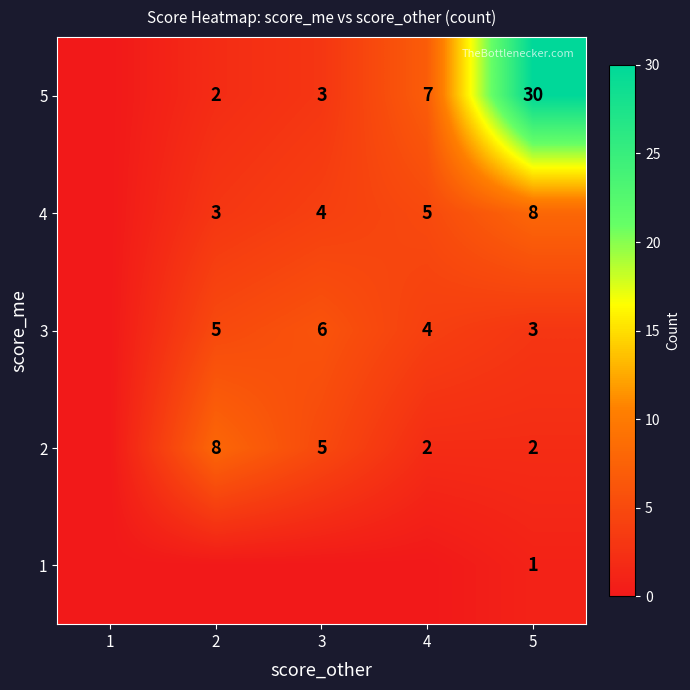

At how many categories does at least one series exceed 20?

1